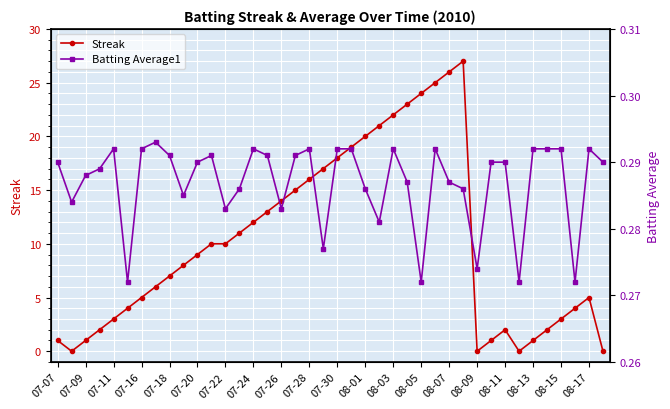

True or false: Streak has a value of 0 at 08-09.

True